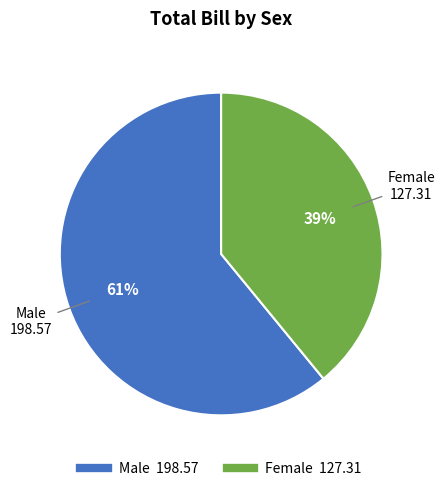

Count the number of slices in the pie.

2